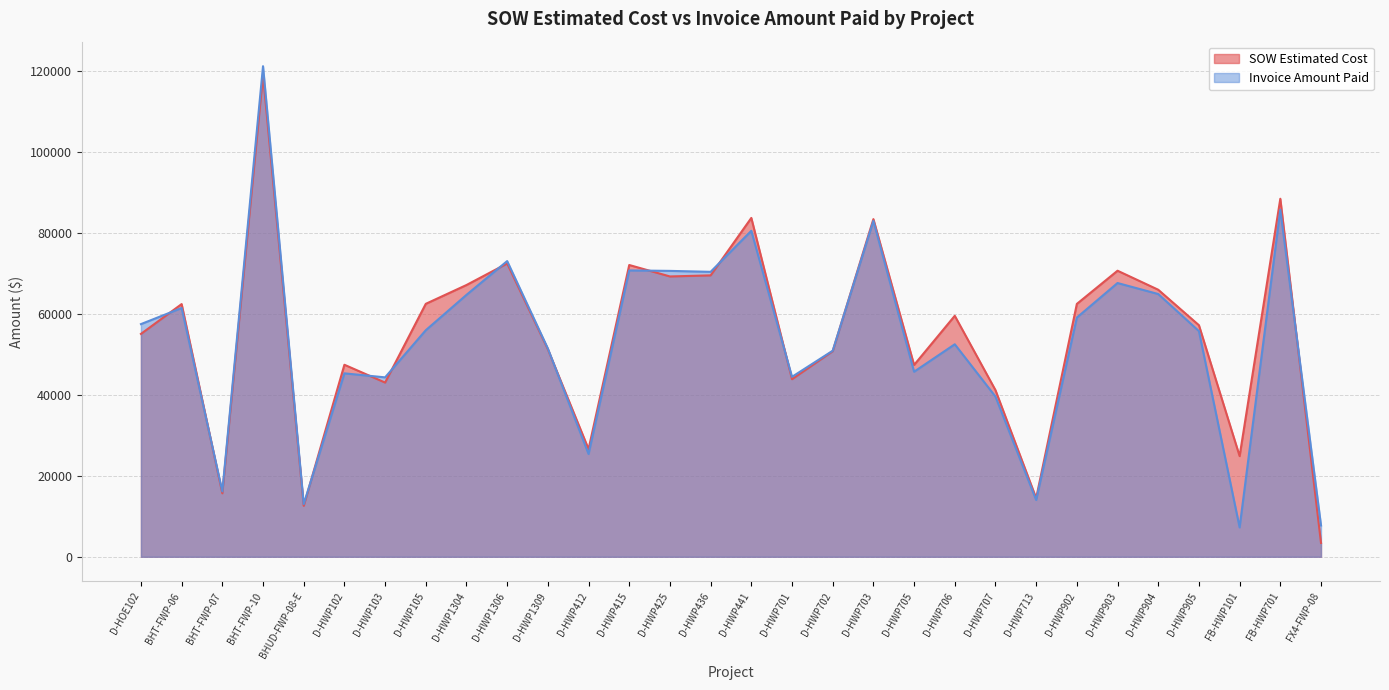

How many interior local peaks does the Invoice Amount Paid series have?

10